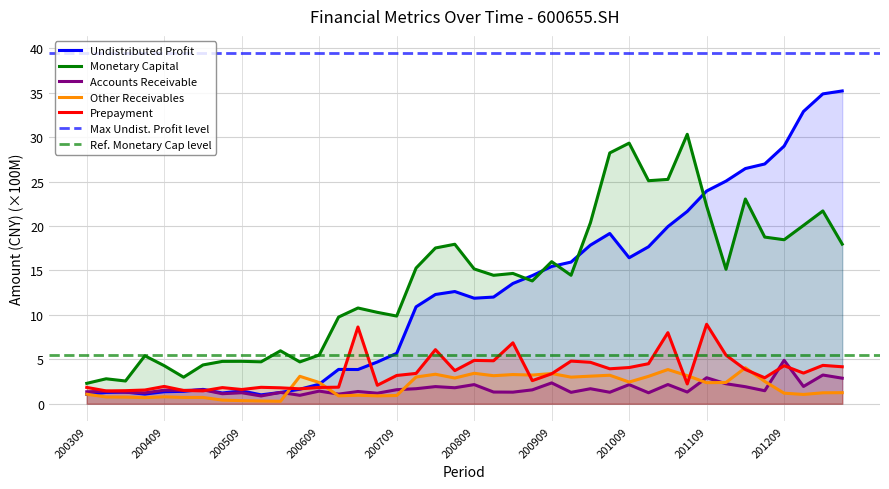

What is the highest value of the Monetary Capital series?

30.3